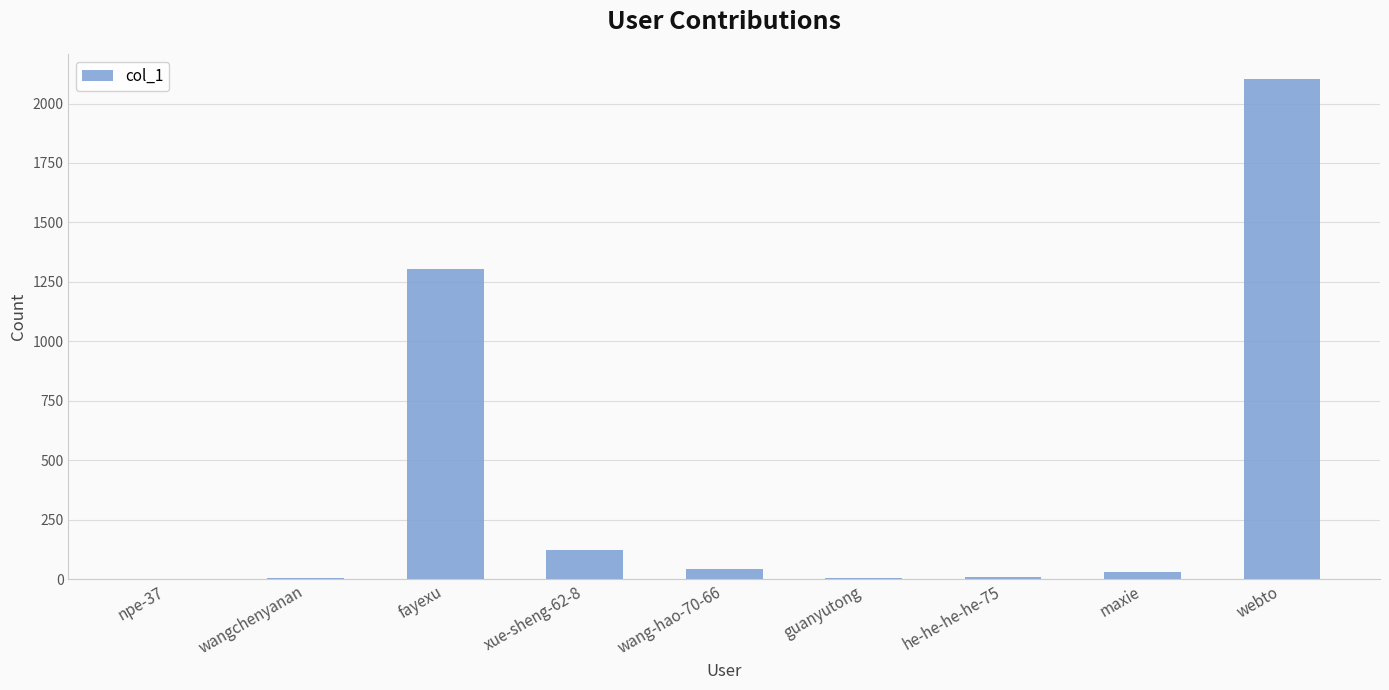

What is the sum of all values?

3626